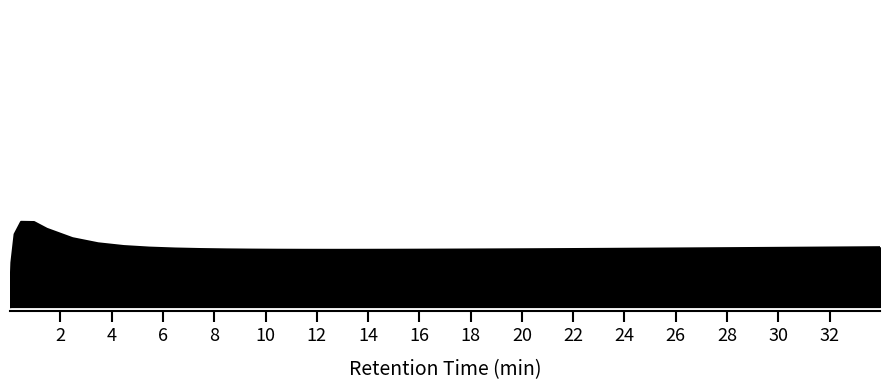

Does the chart have visible grid lines?

No